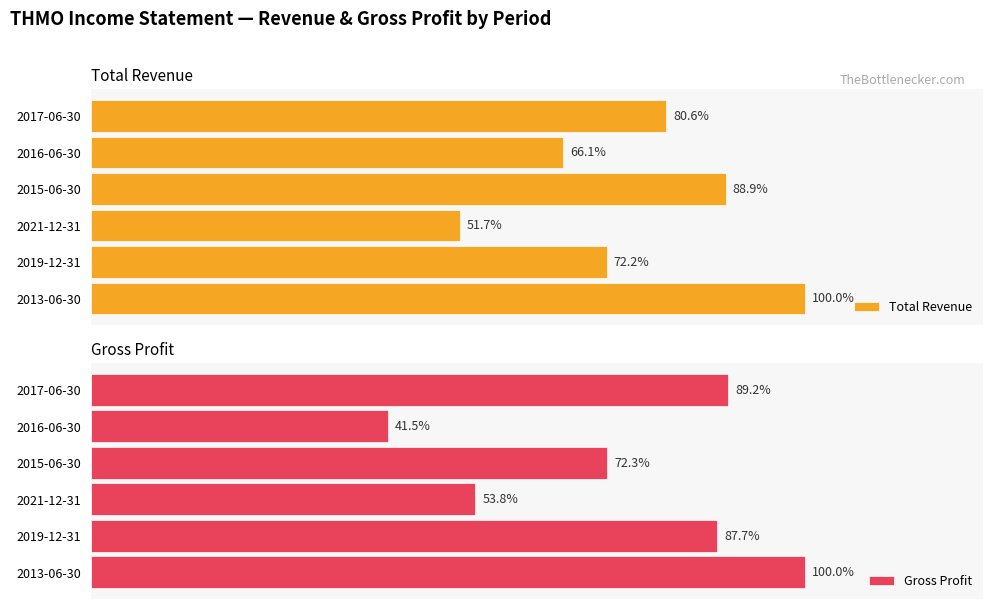

How many bars are there in total?

12